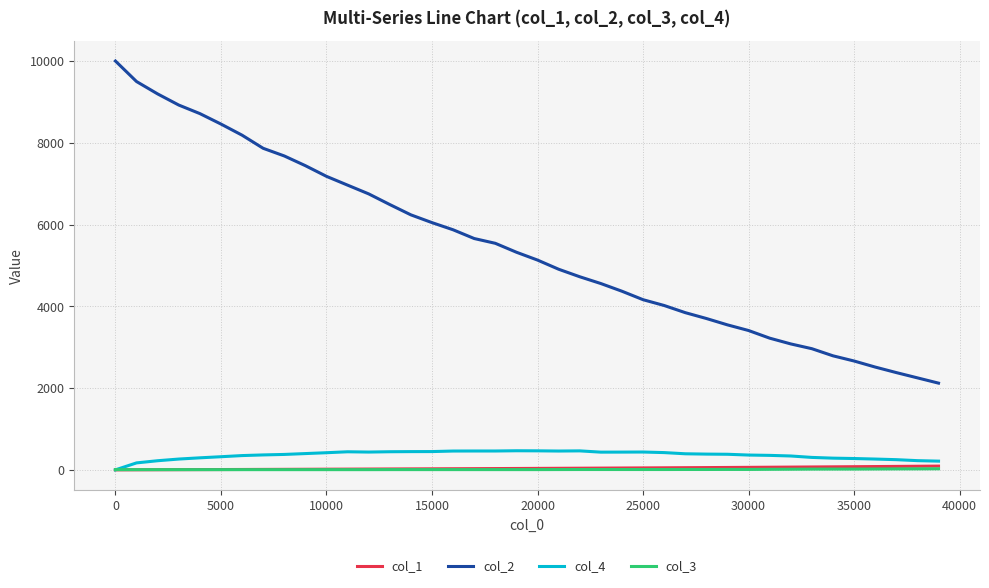

True or false: col_4 and col_2 cross at least once.

False